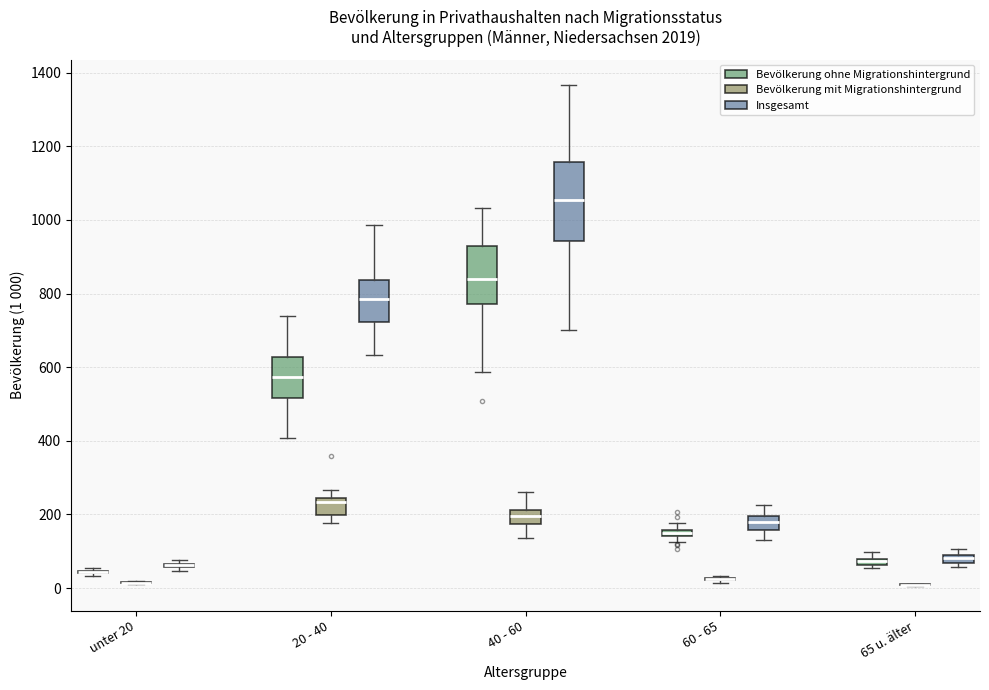

Where is the lower edge of the box for 20 - 40 (Bevölkerung mit Migrationshintergrund) on the y-axis? The values are not printed on the chart, so give them approximately, as read against the axis.

200